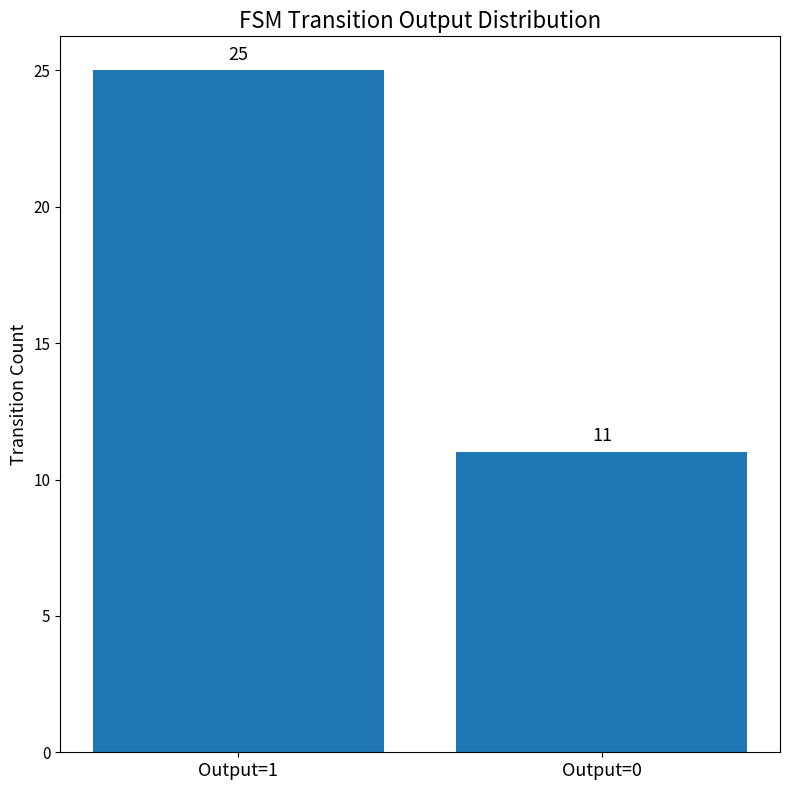

How many distinct data groups are displayed?

1